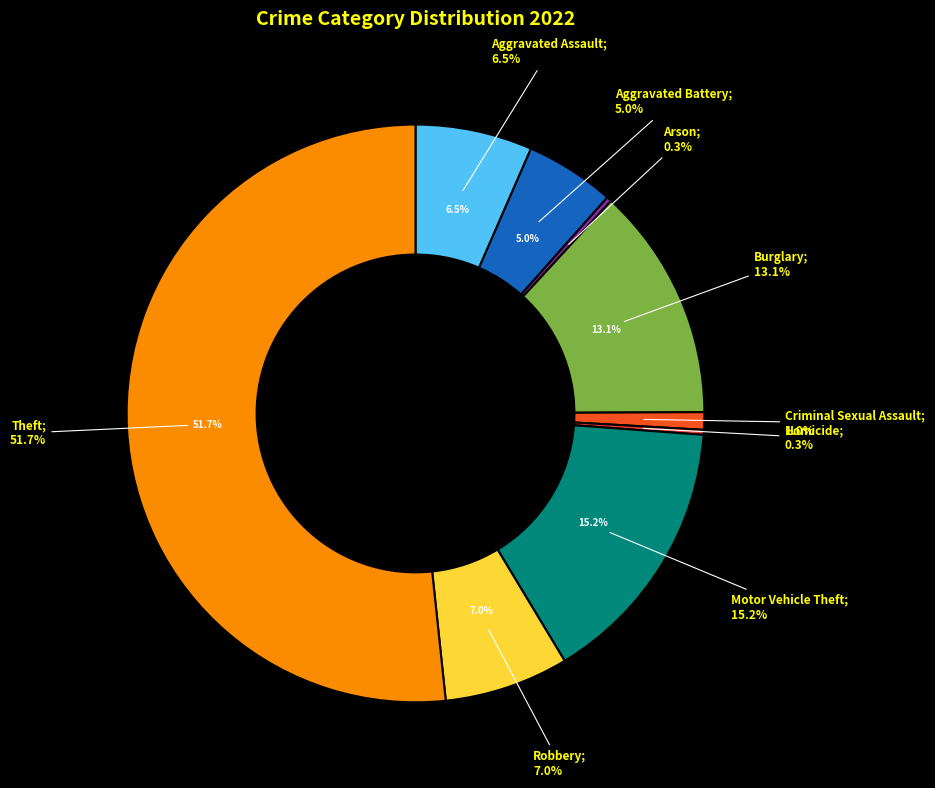

To the nearest percent, what is the combined percentage of Aggravated Battery and Robbery?

12%